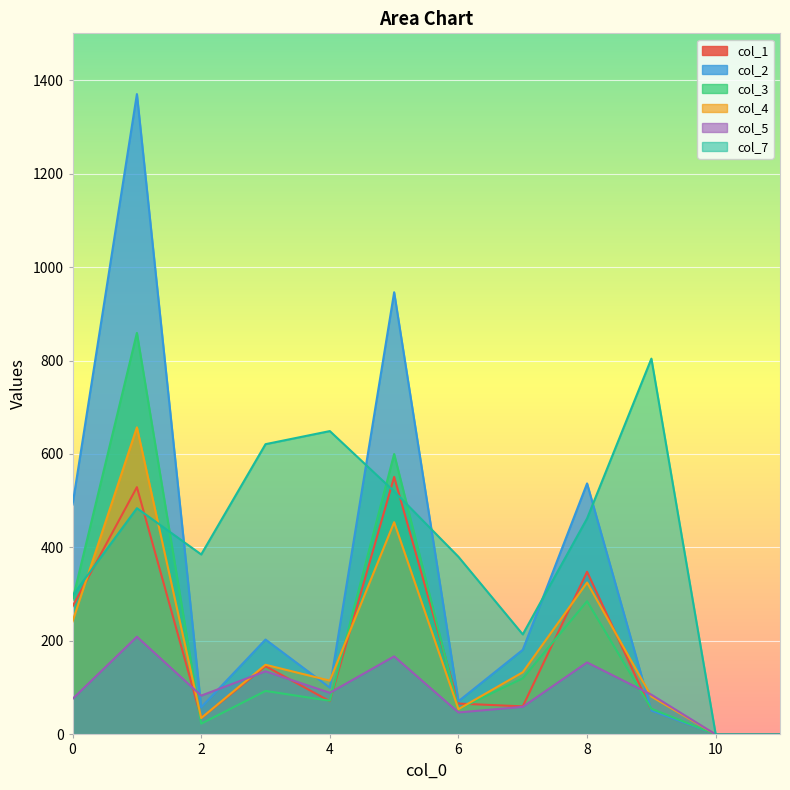

How many lines are shown in the chart?

6